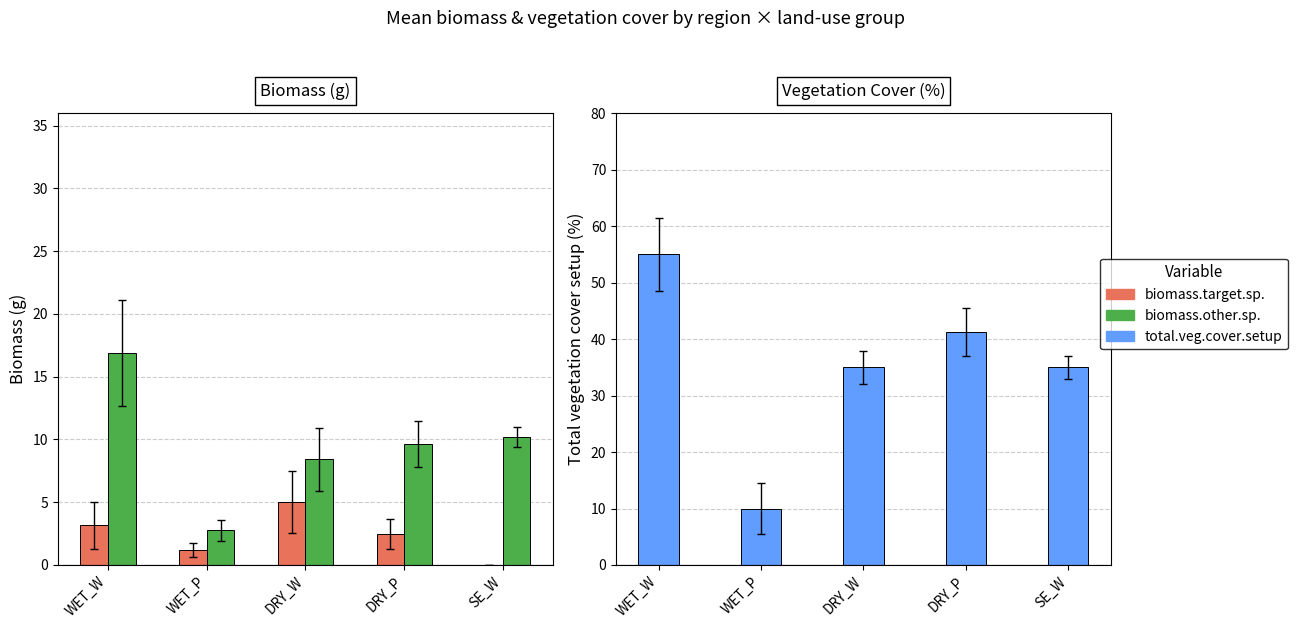

At which label does total.veg.cover.setup first exceed 35?

WET_W